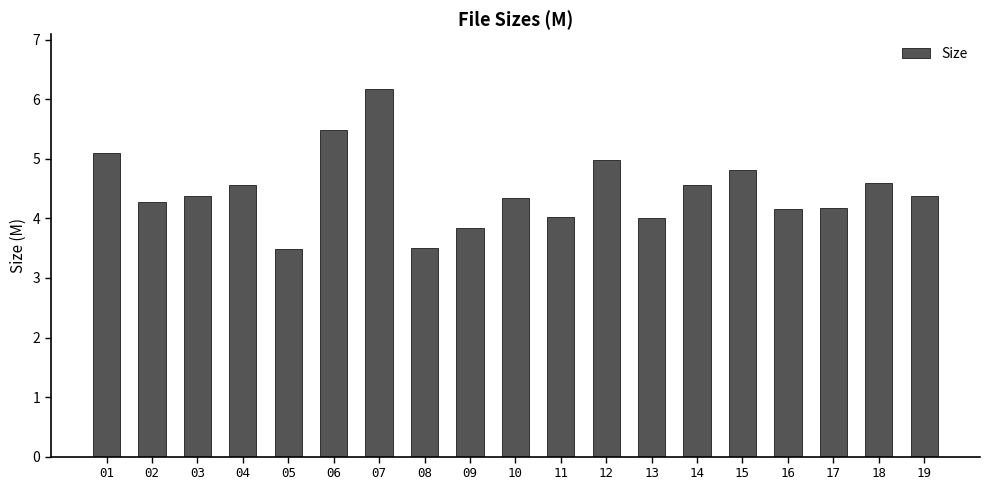

What is the approximate value at 11?

4.0